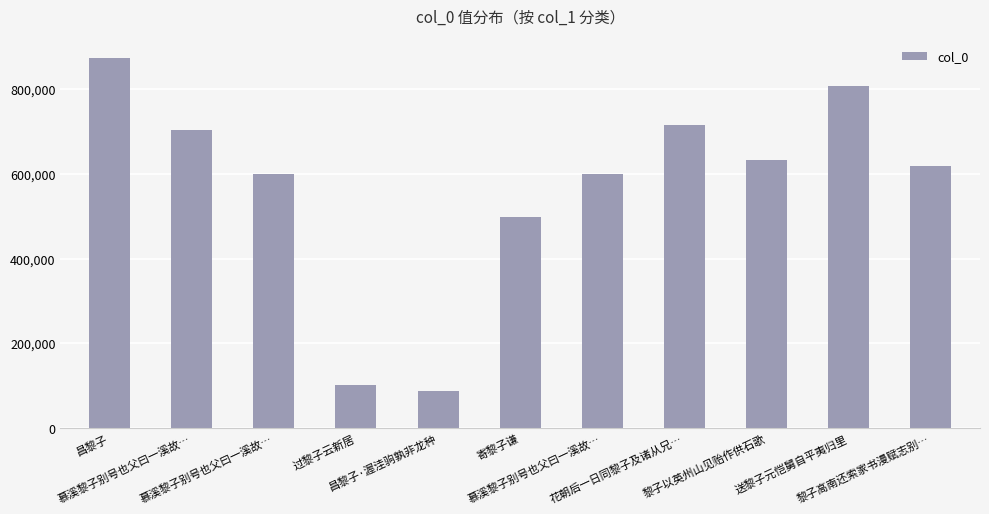

What is the value of the 4th bar from the left?

102681